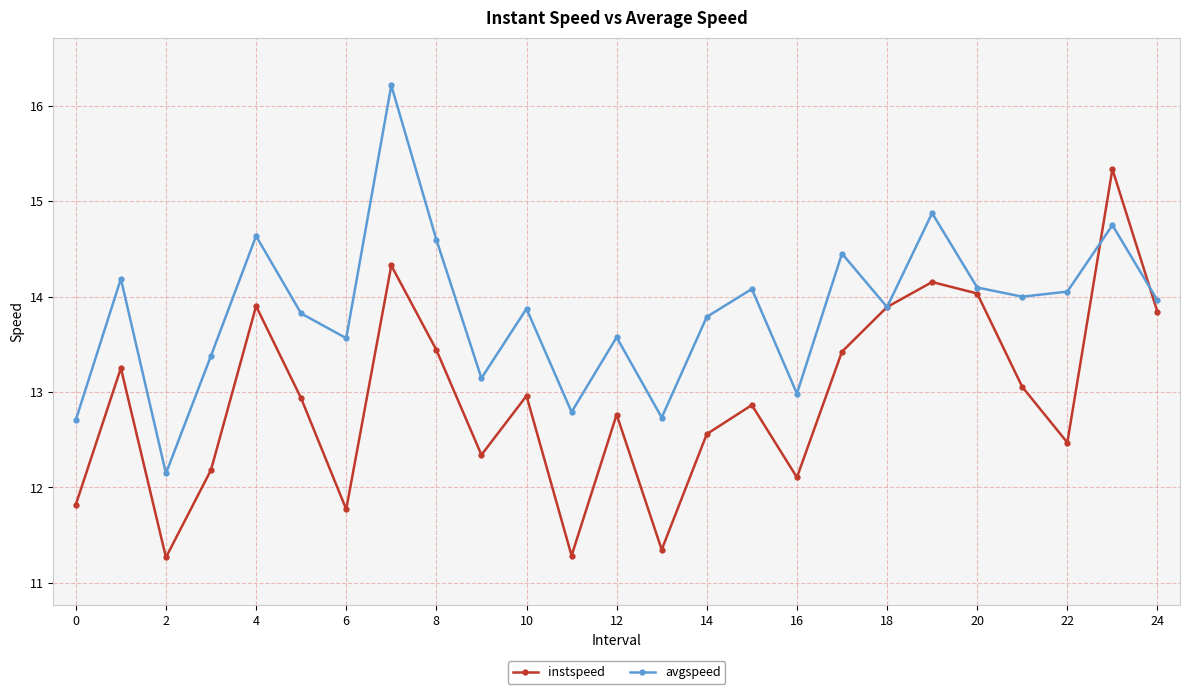

What is the value of the instspeed point at the 21st from the left?

14.0